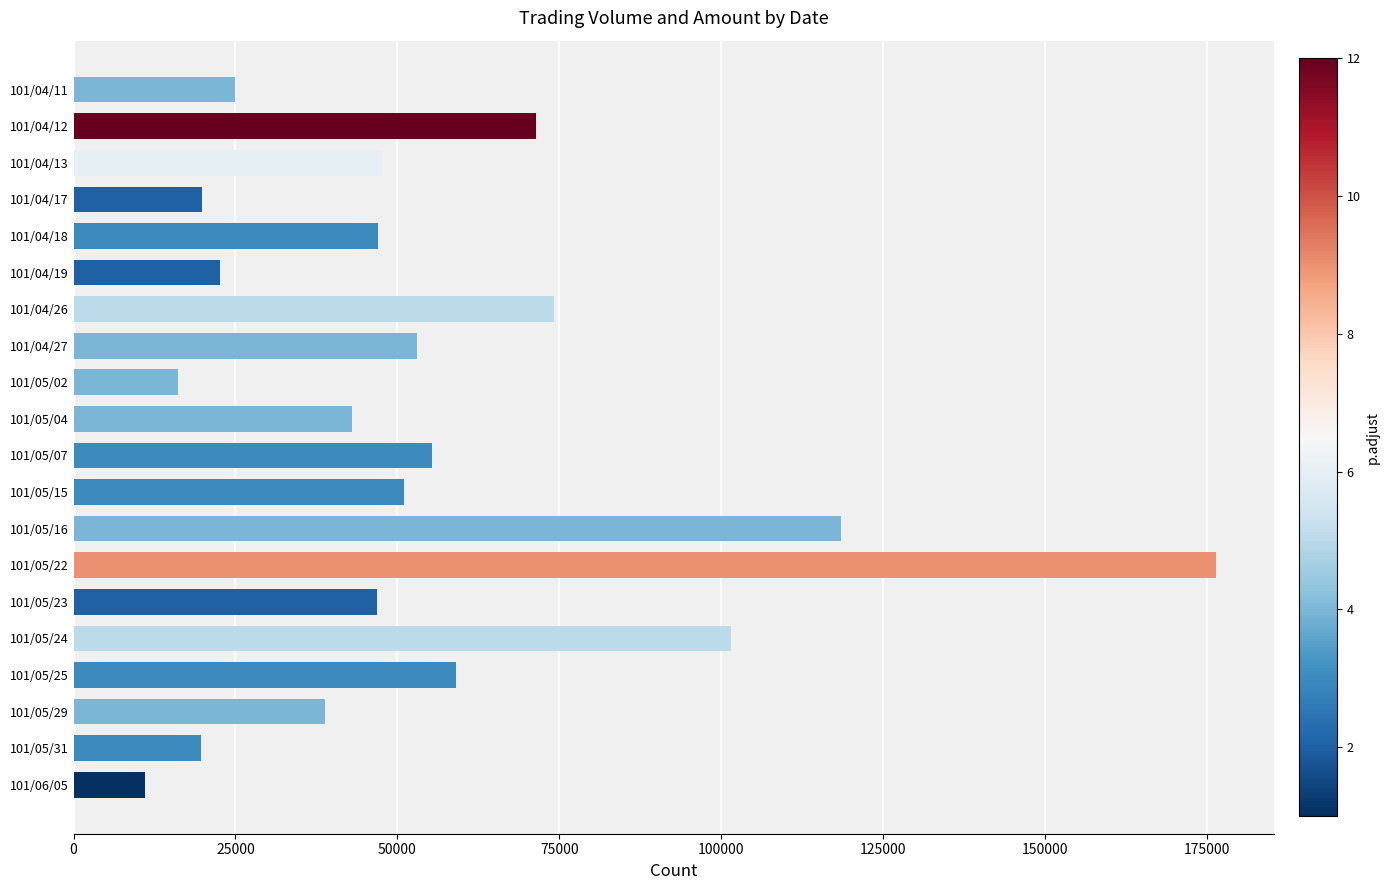

What is the sum of all values?

1098210